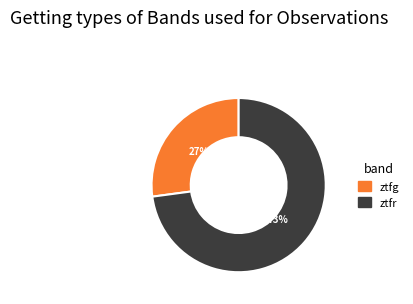

Rank the categories by value from lowest to highest.

ztfg, ztfr